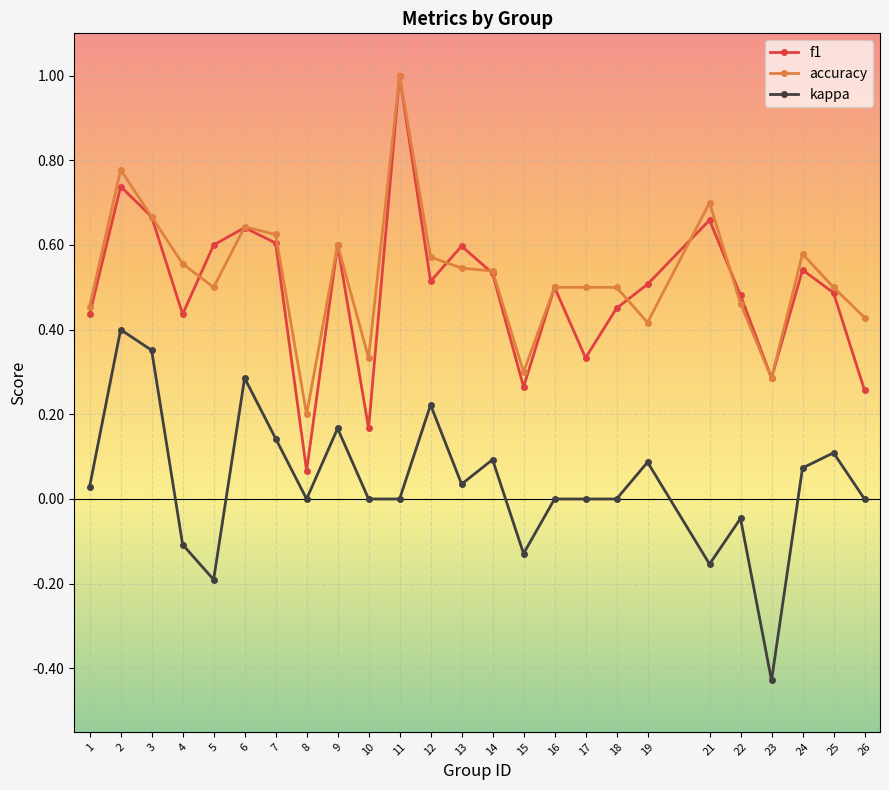

Is the value of kappa at 8 greater than the value of accuracy at 11?

No